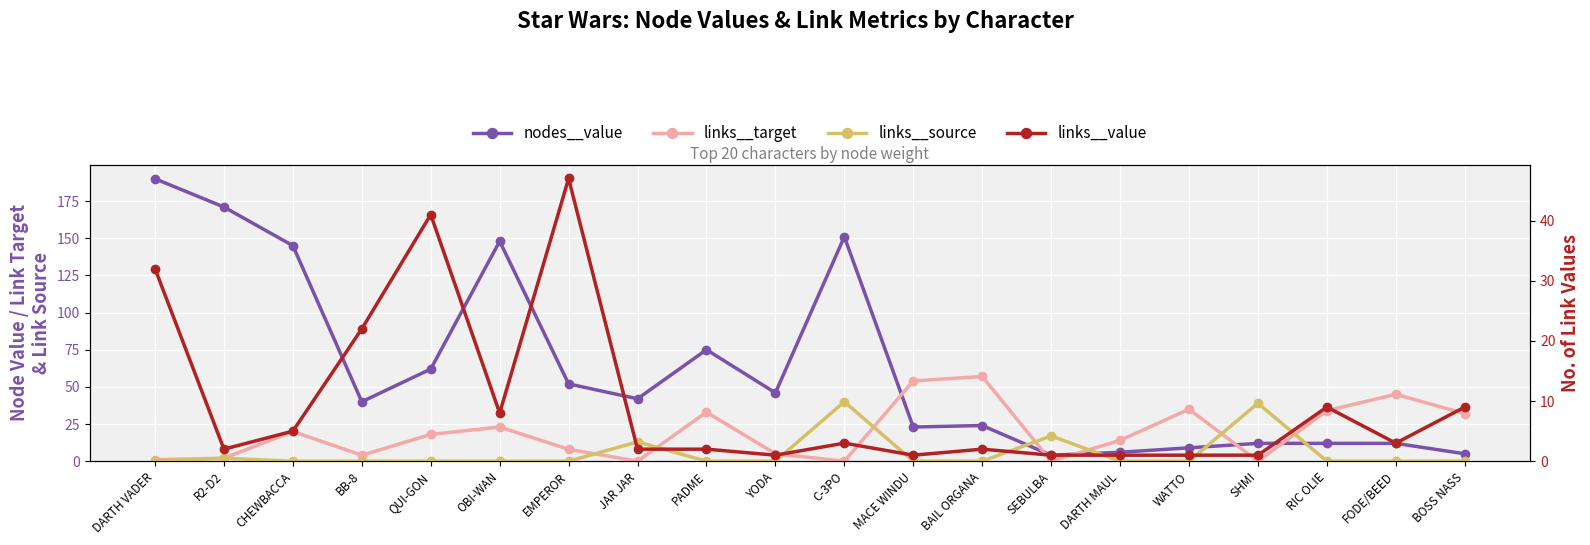

Between BAIL ORGANA and YODA, which is larger?

YODA